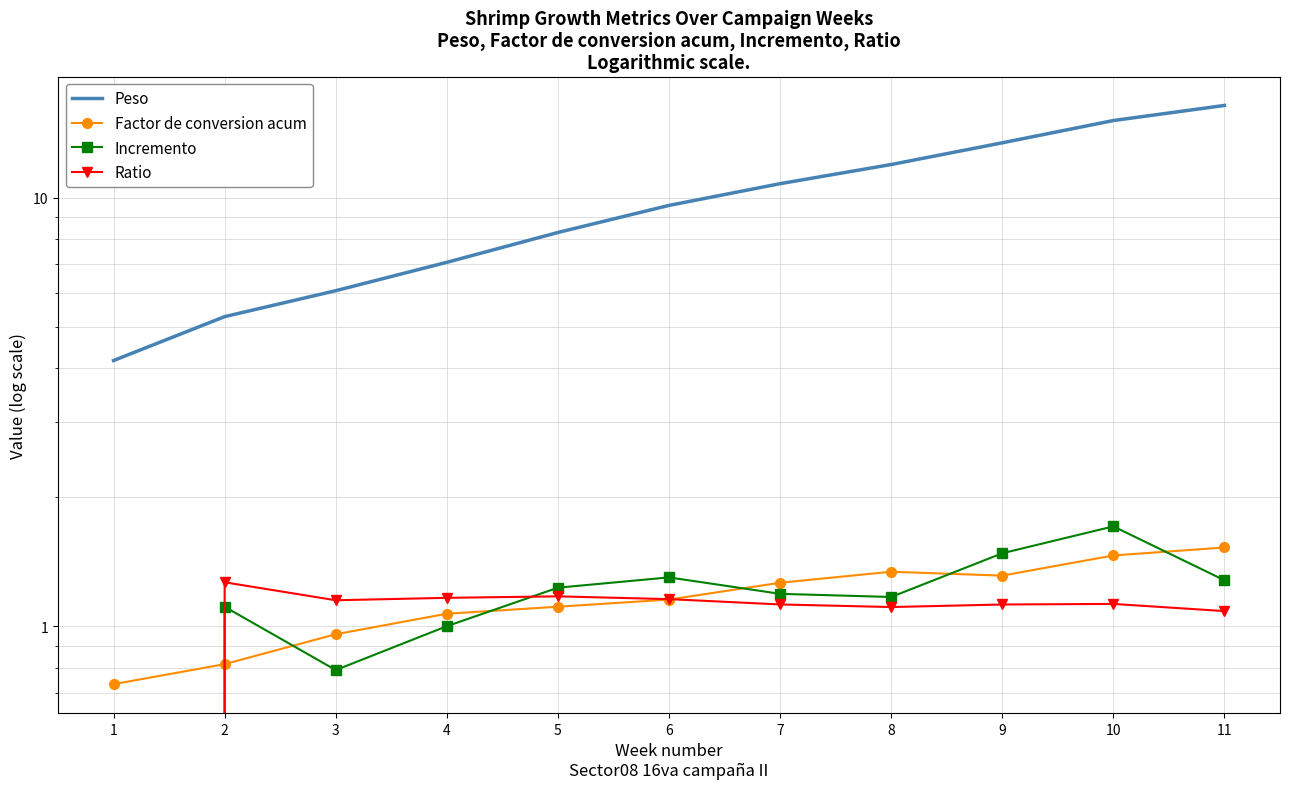

Which series ends up on top after the final intersection of Incremento and Ratio?

Incremento